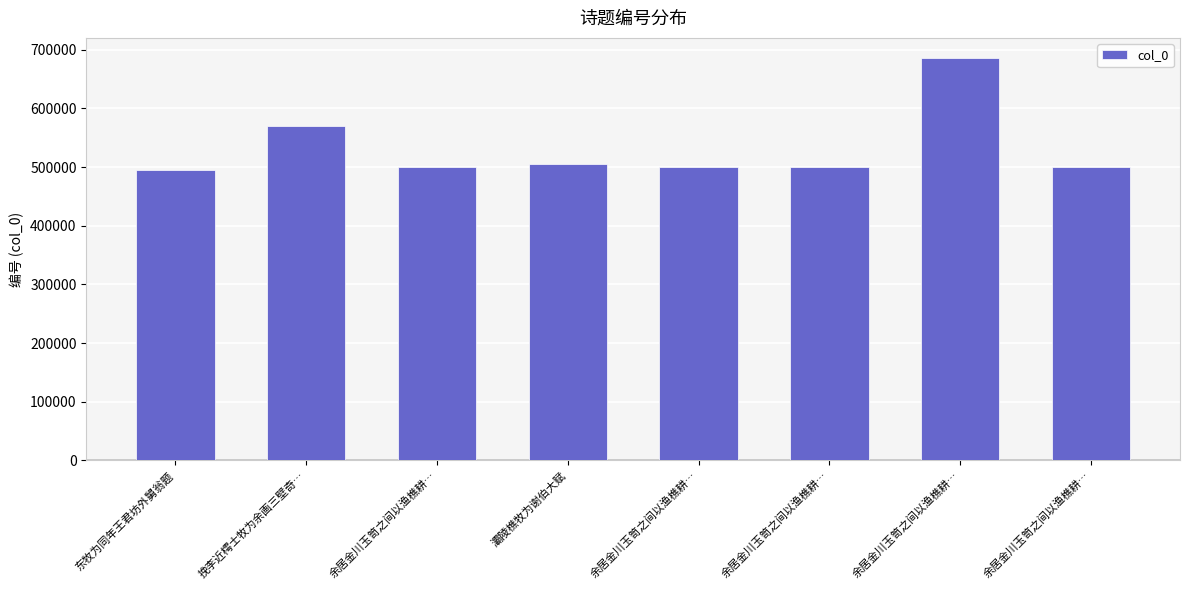

Rank the categories by value from highest to lowest.

余居金川玉笥之间以渔樵耕…, 挽李近樗士牧为余画三壁奇…, 灞陵樵牧为谢伯大赋, 余居金川玉笥之间以渔樵耕…, 余居金川玉笥之间以渔樵耕…, 余居金川玉笥之间以渔樵耕…, 余居金川玉笥之间以渔樵耕…, 东牧为同年王君坊外舅翁题